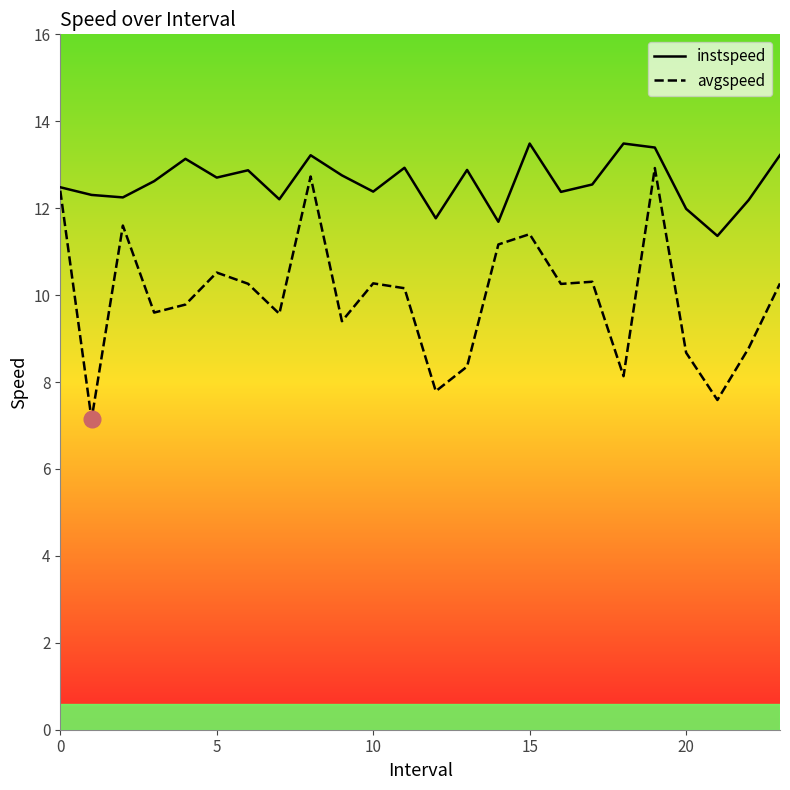

What is the minimum value for avgspeed?

7.1